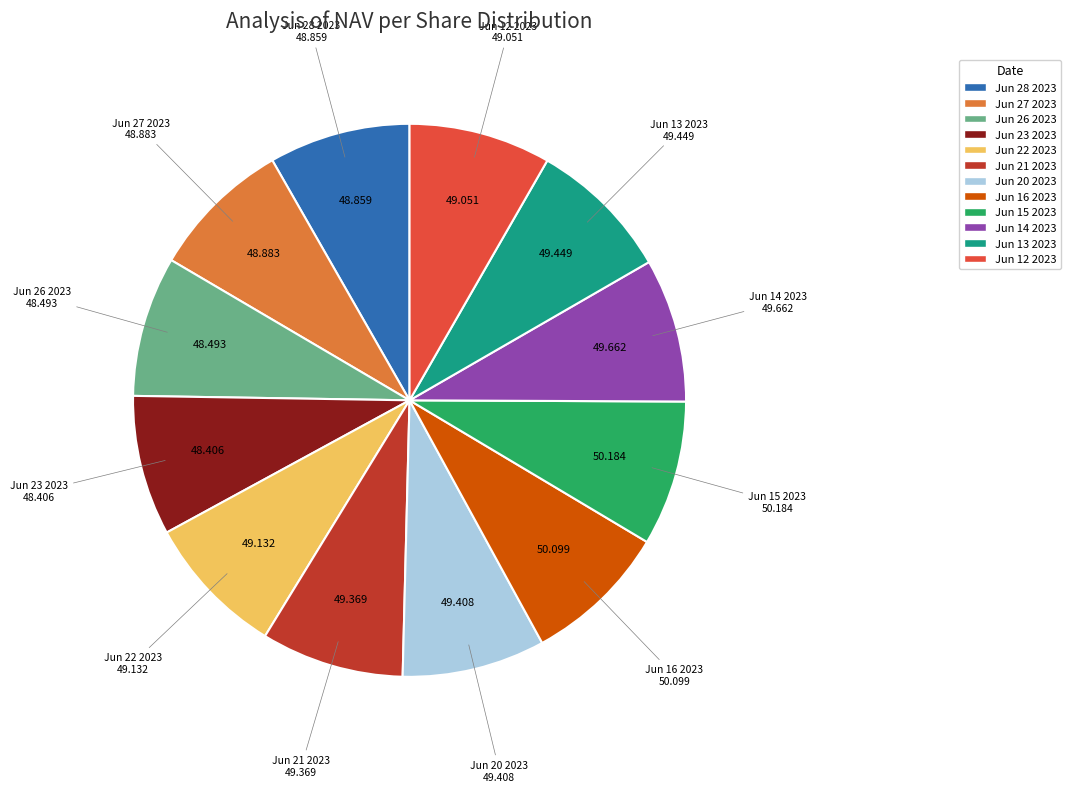

Does any single category account for the majority?

No